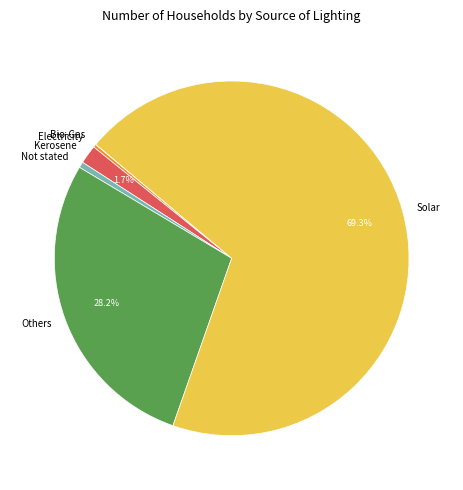

Which has a higher value, Electricity or Others?

Others